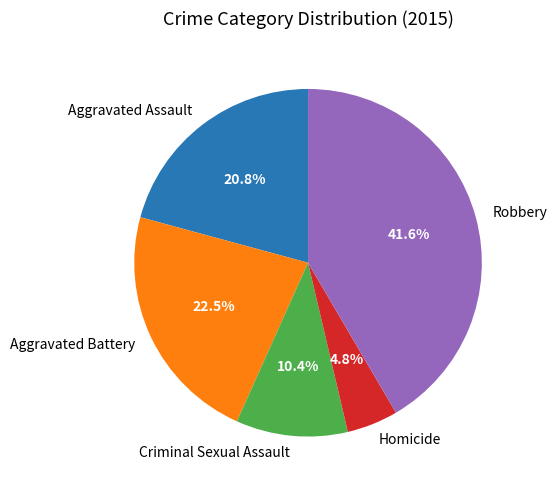

Which has a higher value, Aggravated Assault or Homicide?

Aggravated Assault